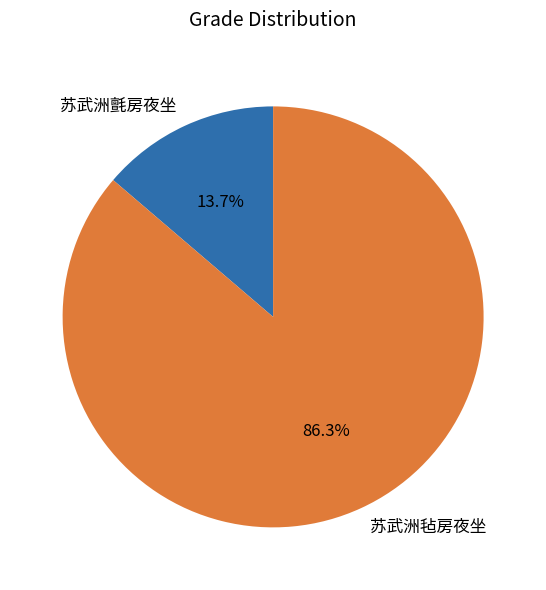

Which has a higher value, 苏武洲氈房夜坐 or 苏武洲毡房夜坐?

苏武洲毡房夜坐